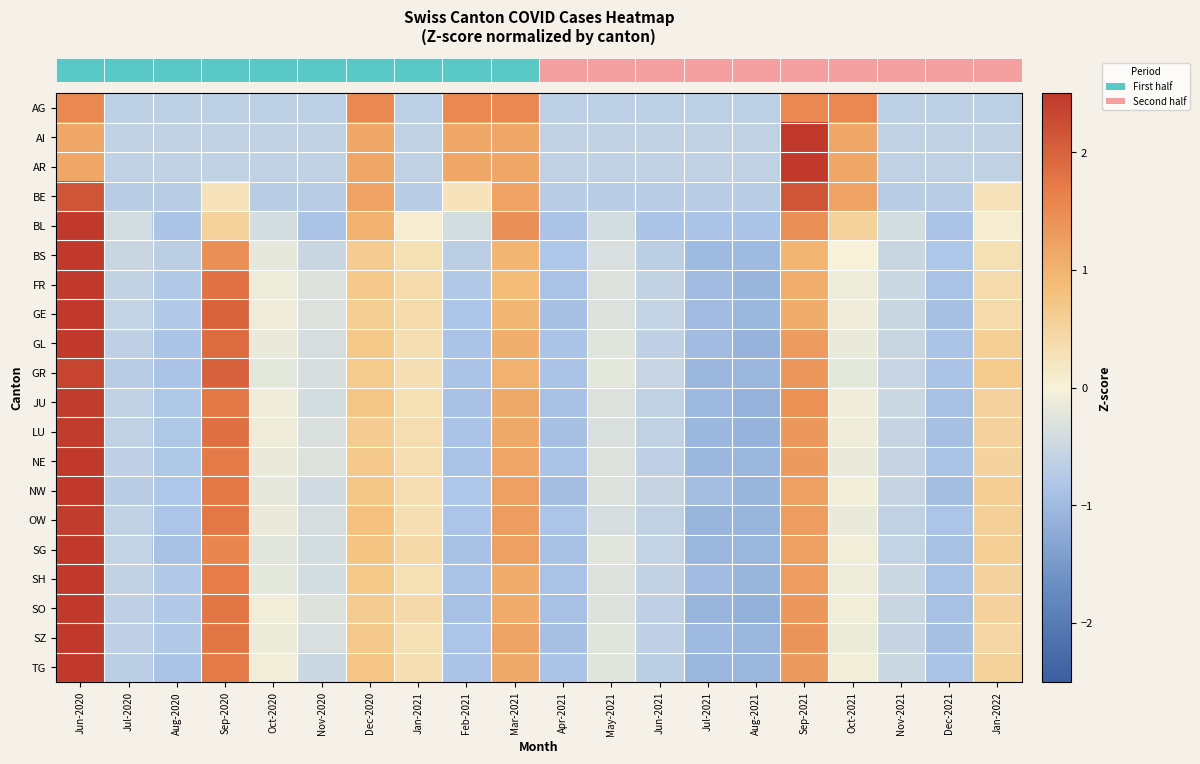

Reading right to left, transcribe all the data shown in this chart.

row_0: Jan-2022=-0.7	Dec-2021=-0.7	Nov-2021=-0.7	Oct-2021=1.5	Sep-2021=1.5	Aug-2021=-0.7	Jul-2021=-0.7	Jun-2021=-0.7	May-2021=-0.7	Apr-2021=-0.7	Mar-2021=1.5	Feb-2021=1.5	Jan-2021=-0.7	Dec-2020=1.5	Nov-2020=-0.7	Oct-2020=-0.7	Sep-2020=-0.7	Aug-2020=-0.7	Jul-2020=-0.7	Jun-2020=1.5
row_1: Jan-2022=-0.6	Dec-2021=-0.6	Nov-2021=-0.6	Oct-2021=1.1	Sep-2021=2.9	Aug-2021=-0.6	Jul-2021=-0.6	Jun-2021=-0.6	May-2021=-0.6	Apr-2021=-0.6	Mar-2021=1.1	Feb-2021=1.1	Jan-2021=-0.6	Dec-2020=1.1	Nov-2020=-0.6	Oct-2020=-0.6	Sep-2020=-0.6	Aug-2020=-0.6	Jul-2020=-0.6	Jun-2020=1.1
row_2: Jan-2022=-0.6	Dec-2021=-0.6	Nov-2021=-0.6	Oct-2021=1.1	Sep-2021=2.9	Aug-2021=-0.6	Jul-2021=-0.6	Jun-2021=-0.6	May-2021=-0.6	Apr-2021=-0.6	Mar-2021=1.1	Feb-2021=1.1	Jan-2021=-0.6	Dec-2020=1.1	Nov-2020=-0.6	Oct-2020=-0.6	Sep-2020=-0.6	Aug-2020=-0.6	Jul-2020=-0.6	Jun-2020=1.1
row_3: Jan-2022=0.2	Dec-2021=-0.7	Nov-2021=-0.7	Oct-2021=1.2	Sep-2021=2.2	Aug-2021=-0.7	Jul-2021=-0.7	Jun-2021=-0.7	May-2021=-0.7	Apr-2021=-0.7	Mar-2021=1.2	Feb-2021=0.2	Jan-2021=-0.7	Dec-2020=1.2	Nov-2020=-0.7	Oct-2020=-0.7	Sep-2020=0.2	Aug-2020=-0.7	Jul-2020=-0.7	Jun-2020=2.2
row_4: Jan-2022=0.1	Dec-2021=-0.9	Nov-2021=-0.4	Oct-2021=0.5	Sep-2021=1.5	Aug-2021=-0.9	Jul-2021=-0.9	Jun-2021=-0.9	May-2021=-0.4	Apr-2021=-0.9	Mar-2021=1.5	Feb-2021=-0.4	Jan-2021=0.1	Dec-2020=1.0	Nov-2020=-0.9	Oct-2020=-0.4	Sep-2020=0.5	Aug-2020=-0.9	Jul-2020=-0.4	Jun-2020=2.9
row_5: Jan-2022=0.3	Dec-2021=-0.8	Nov-2021=-0.5	Oct-2021=-0.0	Sep-2021=1.0	Aug-2021=-1.0	Jul-2021=-1.0	Jun-2021=-0.7	May-2021=-0.3	Apr-2021=-0.8	Mar-2021=1.0	Feb-2021=-0.7	Jan-2021=0.3	Dec-2020=0.6	Nov-2020=-0.5	Oct-2020=-0.2	Sep-2020=1.5	Aug-2020=-0.7	Jul-2020=-0.5	Jun-2020=3.1
row_6: Jan-2022=0.4	Dec-2021=-0.9	Nov-2021=-0.5	Oct-2021=-0.1	Sep-2021=1.1	Aug-2021=-1.1	Jul-2021=-1.0	Jun-2021=-0.6	May-2021=-0.3	Apr-2021=-0.9	Mar-2021=0.9	Feb-2021=-0.8	Jan-2021=0.4	Dec-2020=0.7	Nov-2020=-0.3	Oct-2020=-0.1	Sep-2020=1.8	Aug-2020=-0.8	Jul-2020=-0.6	Jun-2020=2.8
row_7: Jan-2022=0.4	Dec-2021=-0.9	Nov-2021=-0.5	Oct-2021=-0.1	Sep-2021=1.1	Aug-2021=-1.1	Jul-2021=-1.0	Jun-2021=-0.6	May-2021=-0.3	Apr-2021=-0.9	Mar-2021=0.9	Feb-2021=-0.9	Jan-2021=0.4	Dec-2020=0.6	Nov-2020=-0.3	Oct-2020=-0.1	Sep-2020=2.0	Aug-2020=-0.8	Jul-2020=-0.6	Jun-2020=2.7
row_8: Jan-2022=0.6	Dec-2021=-0.9	Nov-2021=-0.5	Oct-2021=-0.1	Sep-2021=1.3	Aug-2021=-1.1	Jul-2021=-1.0	Jun-2021=-0.6	May-2021=-0.3	Apr-2021=-0.9	Mar-2021=1.0	Feb-2021=-0.9	Jan-2021=0.3	Dec-2020=0.7	Nov-2020=-0.4	Oct-2020=-0.1	Sep-2020=1.9	Aug-2020=-0.9	Jul-2020=-0.6	Jun-2020=2.5
row_9: Jan-2022=0.7	Dec-2021=-0.9	Nov-2021=-0.5	Oct-2021=-0.2	Sep-2021=1.3	Aug-2021=-1.0	Jul-2021=-1.0	Jun-2021=-0.5	May-2021=-0.2	Apr-2021=-0.9	Mar-2021=1.0	Feb-2021=-0.9	Jan-2021=0.3	Dec-2020=0.7	Nov-2020=-0.4	Oct-2020=-0.2	Sep-2020=2.0	Aug-2020=-0.9	Jul-2020=-0.7	Jun-2020=2.4
row_10: Jan-2022=0.5	Dec-2021=-0.9	Nov-2021=-0.5	Oct-2021=-0.1	Sep-2021=1.4	Aug-2021=-1.1	Jul-2021=-1.0	Jun-2021=-0.6	May-2021=-0.3	Apr-2021=-0.9	Mar-2021=1.1	Feb-2021=-0.9	Jan-2021=0.3	Dec-2020=0.7	Nov-2020=-0.4	Oct-2020=-0.1	Sep-2020=1.7	Aug-2020=-0.8	Jul-2020=-0.6	Jun-2020=2.5
row_11: Jan-2022=0.5	Dec-2021=-0.9	Nov-2021=-0.6	Oct-2021=-0.1	Sep-2021=1.4	Aug-2021=-1.1	Jul-2021=-1.0	Jun-2021=-0.6	May-2021=-0.3	Apr-2021=-0.9	Mar-2021=1.1	Feb-2021=-0.9	Jan-2021=0.3	Dec-2020=0.6	Nov-2020=-0.3	Oct-2020=-0.1	Sep-2020=1.8	Aug-2020=-0.8	Jul-2020=-0.6	Jun-2020=2.4
row_12: Jan-2022=0.5	Dec-2021=-0.9	Nov-2021=-0.6	Oct-2021=-0.1	Sep-2021=1.3	Aug-2021=-1.0	Jul-2021=-1.0	Jun-2021=-0.6	May-2021=-0.3	Apr-2021=-0.9	Mar-2021=1.2	Feb-2021=-0.9	Jan-2021=0.3	Dec-2020=0.7	Nov-2020=-0.3	Oct-2020=-0.1	Sep-2020=1.7	Aug-2020=-0.8	Jul-2020=-0.6	Jun-2020=2.6
row_13: Jan-2022=0.6	Dec-2021=-0.9	Nov-2021=-0.6	Oct-2021=-0.1	Sep-2021=1.2	Aug-2021=-1.1	Jul-2021=-0.9	Jun-2021=-0.6	May-2021=-0.3	Apr-2021=-0.9	Mar-2021=1.2	Feb-2021=-0.8	Jan-2021=0.3	Dec-2020=0.7	Nov-2020=-0.4	Oct-2020=-0.2	Sep-2020=1.7	Aug-2020=-0.8	Jul-2020=-0.7	Jun-2020=2.5
row_14: Jan-2022=0.6	Dec-2021=-0.8	Nov-2021=-0.6	Oct-2021=-0.1	Sep-2021=1.3	Aug-2021=-1.1	Jul-2021=-1.1	Jun-2021=-0.6	May-2021=-0.4	Apr-2021=-0.8	Mar-2021=1.3	Feb-2021=-0.8	Jan-2021=0.3	Dec-2020=0.8	Nov-2020=-0.4	Oct-2020=-0.1	Sep-2020=1.7	Aug-2020=-0.8	Jul-2020=-0.6	Jun-2020=2.4
row_15: Jan-2022=0.6	Dec-2021=-0.9	Nov-2021=-0.6	Oct-2021=-0.1	Sep-2021=1.2	Aug-2021=-1.1	Jul-2021=-1.1	Jun-2021=-0.6	May-2021=-0.2	Apr-2021=-0.9	Mar-2021=1.2	Feb-2021=-0.9	Jan-2021=0.4	Dec-2020=0.8	Nov-2020=-0.4	Oct-2020=-0.2	Sep-2020=1.6	Aug-2020=-0.9	Jul-2020=-0.6	Jun-2020=2.6
row_16: Jan-2022=0.5	Dec-2021=-0.9	Nov-2021=-0.5	Oct-2021=-0.1	Sep-2021=1.3	Aug-2021=-1.1	Jul-2021=-1.0	Jun-2021=-0.6	May-2021=-0.3	Apr-2021=-0.9	Mar-2021=1.1	Feb-2021=-0.9	Jan-2021=0.3	Dec-2020=0.7	Nov-2020=-0.4	Oct-2020=-0.2	Sep-2020=1.7	Aug-2020=-0.8	Jul-2020=-0.6	Jun-2020=2.7
row_17: Jan-2022=0.5	Dec-2021=-0.9	Nov-2021=-0.5	Oct-2021=-0.1	Sep-2021=1.4	Aug-2021=-1.1	Jul-2021=-1.1	Jun-2021=-0.6	May-2021=-0.3	Apr-2021=-0.9	Mar-2021=1.1	Feb-2021=-0.9	Jan-2021=0.4	Dec-2020=0.6	Nov-2020=-0.3	Oct-2020=-0.1	Sep-2020=1.8	Aug-2020=-0.8	Jul-2020=-0.6	Jun-2020=2.5
row_18: Jan-2022=0.5	Dec-2021=-0.9	Nov-2021=-0.6	Oct-2021=-0.1	Sep-2021=1.4	Aug-2021=-1.1	Jul-2021=-1.0	Jun-2021=-0.6	May-2021=-0.3	Apr-2021=-0.9	Mar-2021=1.2	Feb-2021=-0.9	Jan-2021=0.3	Dec-2020=0.7	Nov-2020=-0.3	Oct-2020=-0.1	Sep-2020=1.8	Aug-2020=-0.8	Jul-2020=-0.6	Jun-2020=2.5
row_19: Jan-2022=0.5	Dec-2021=-0.9	Nov-2021=-0.5	Oct-2021=-0.1	Sep-2021=1.3	Aug-2021=-1.1	Jul-2021=-1.1	Jun-2021=-0.7	May-2021=-0.3	Apr-2021=-0.9	Mar-2021=1.1	Feb-2021=-0.9	Jan-2021=0.3	Dec-2020=0.7	Nov-2020=-0.5	Oct-2020=-0.1	Sep-2020=1.7	Aug-2020=-0.9	Jul-2020=-0.7	Jun-2020=2.5